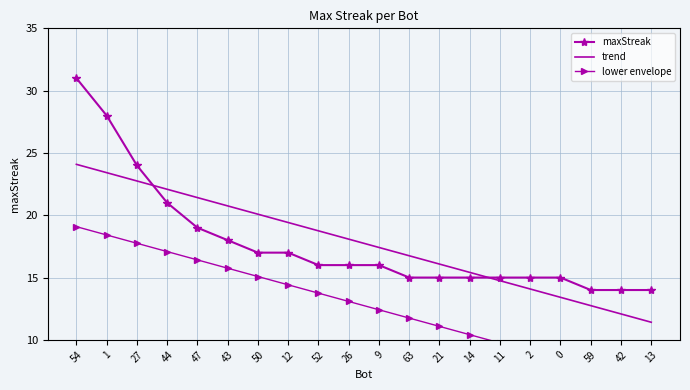

Reading right to left, extract all data points from this chart.

maxStreak: 14.0	14.0	14.0	15.0	15.0	15.0	15.0	15.0	15.0	16.0	16.0	16.0	17.0	17.0	18.0	19.0	21.0	24.0	28.0	31.0
trend: 11.4	12.1	12.7	13.4	14.1	14.7	15.4	16.1	16.7	17.4	18.1	18.8	19.4	20.1	20.8	21.4	22.1	22.8	23.4	24.1
lower envelope: 6.4	7.1	7.7	8.4	9.1	9.7	10.4	11.1	11.7	12.4	13.1	13.8	14.4	15.1	15.8	16.4	17.1	17.8	18.4	19.1